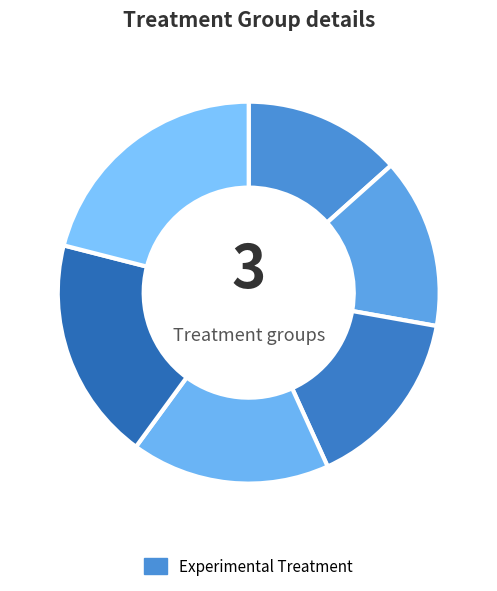

How many slices are in this pie chart?

6